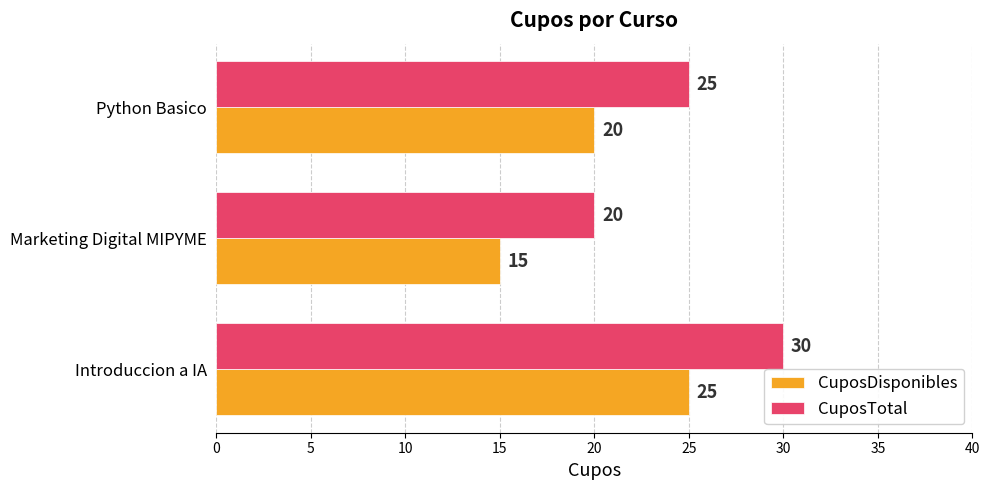

List the series in order of their peak value, lowest first.

CuposDisponibles, CuposTotal